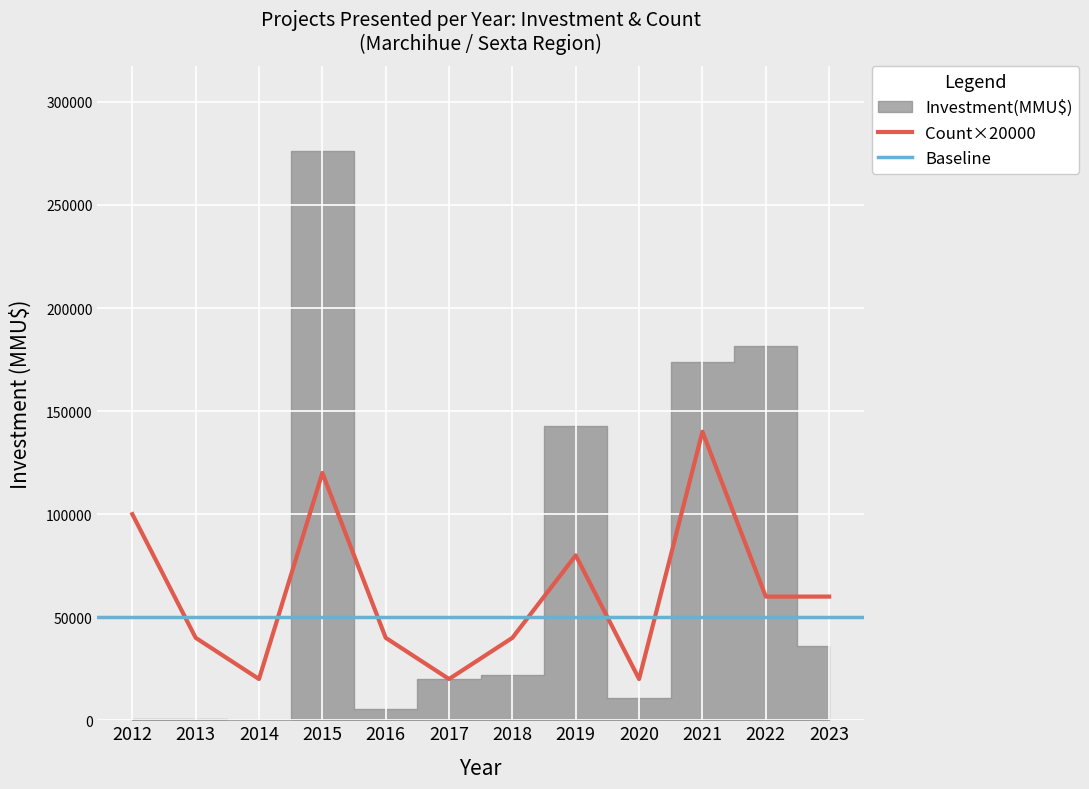

What is the label of the 14th point from the left?

2022